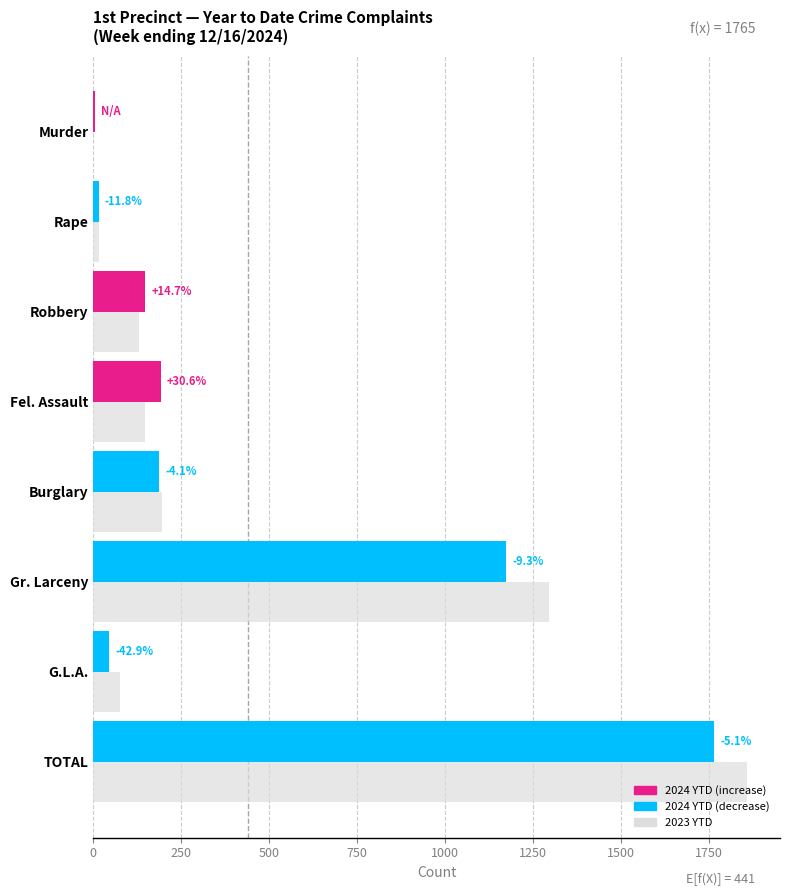

At which category does the chart reach its peak across all series?

TOTAL